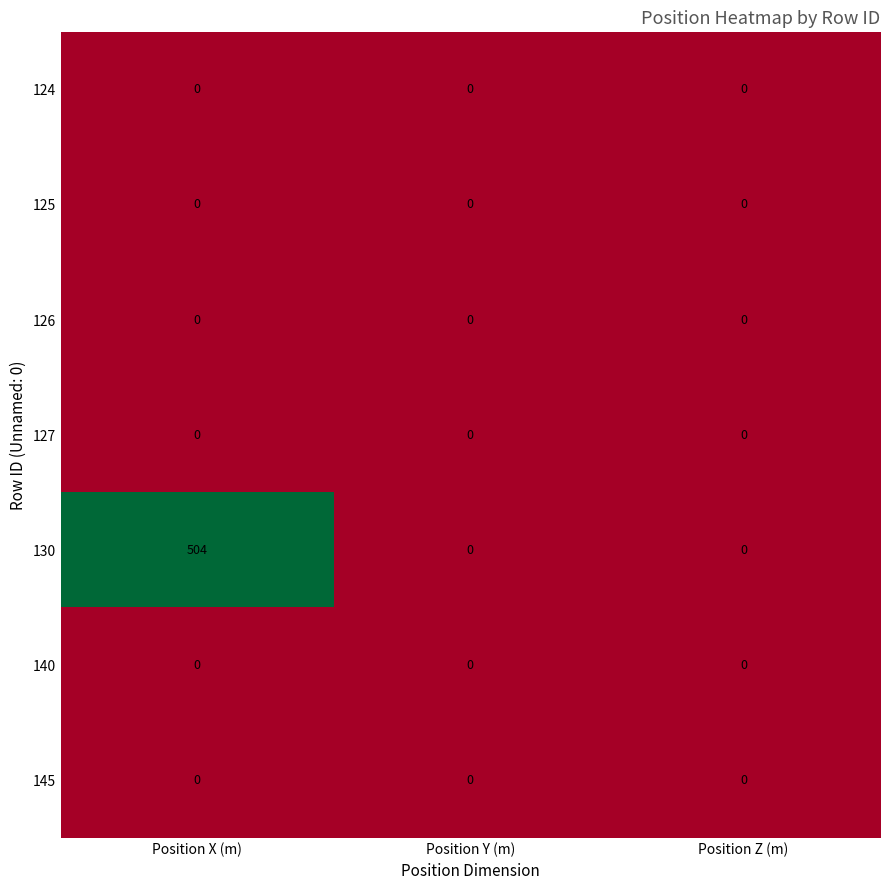

Reading left to right, list all the values displayed in this chart.

124: 0	0	0
125: 0	0	0
126: 0	0	0
127: 0	0	0
130: 504	0	0
140: 0	0	0
145: 0	0	0